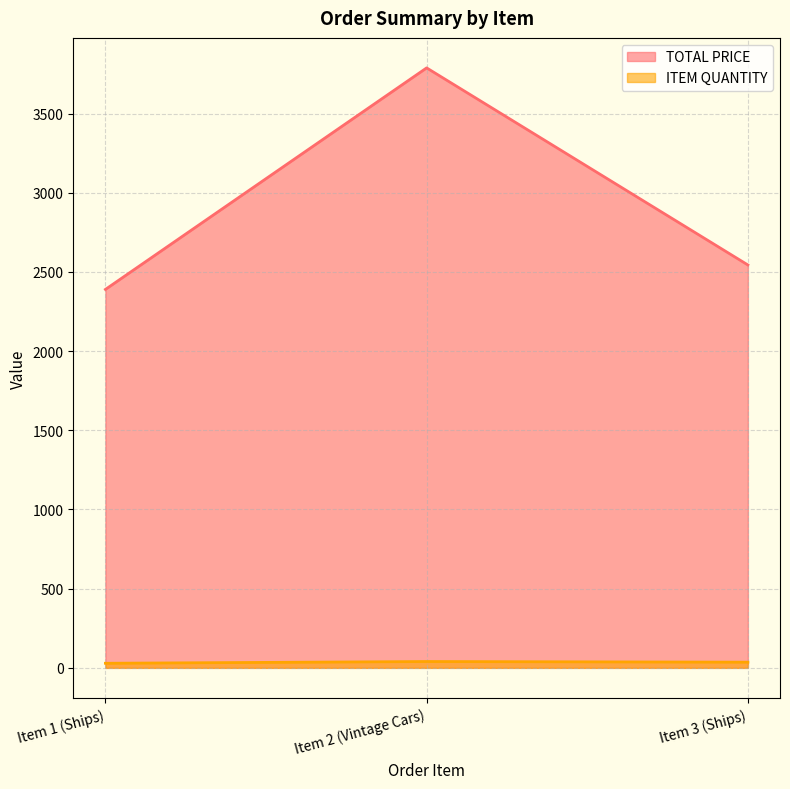

Does the chart have visible grid lines?

Yes